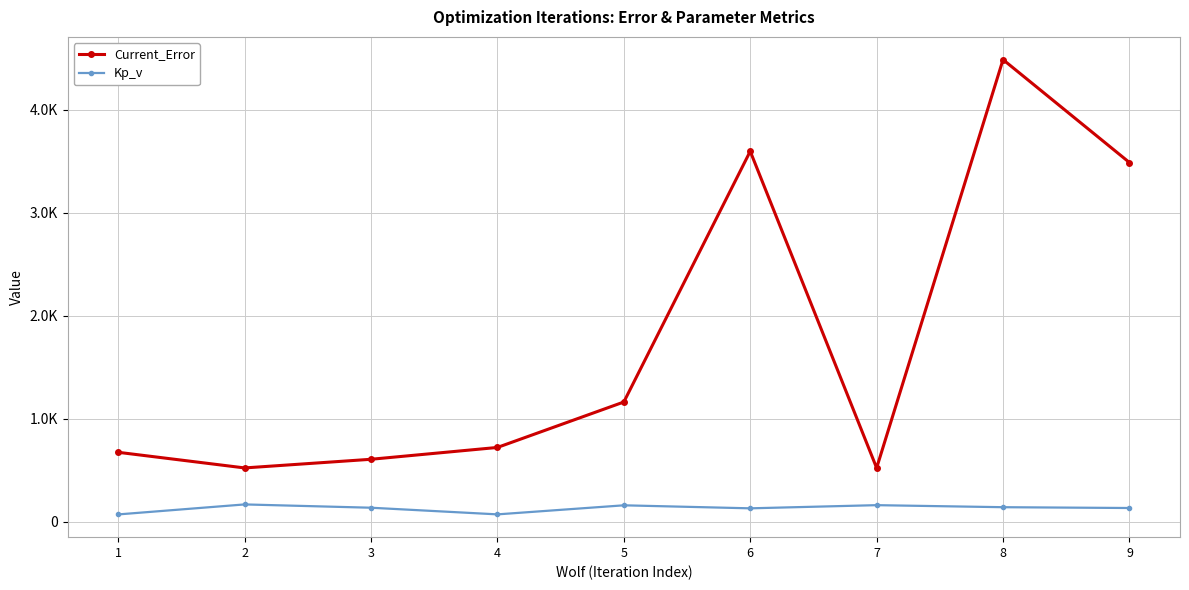

True or false: Current_Error and Kp_v cross at least once.

False